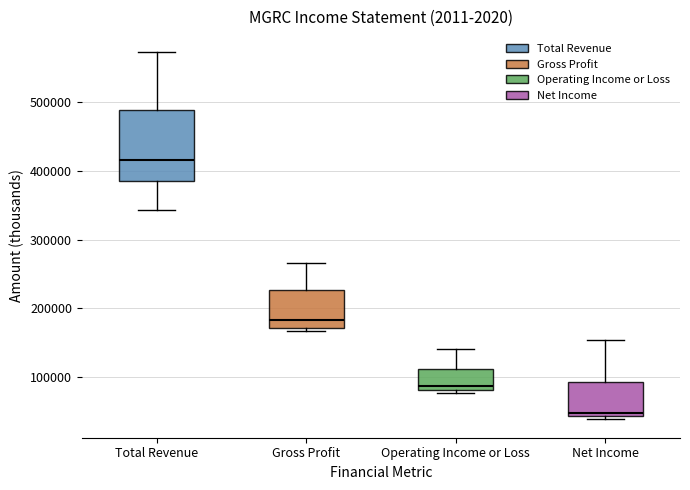

Where is the lower edge of the box for Gross Profit on the y-axis? The values are not printed on the chart, so give them approximately, as read against the axis.

170000